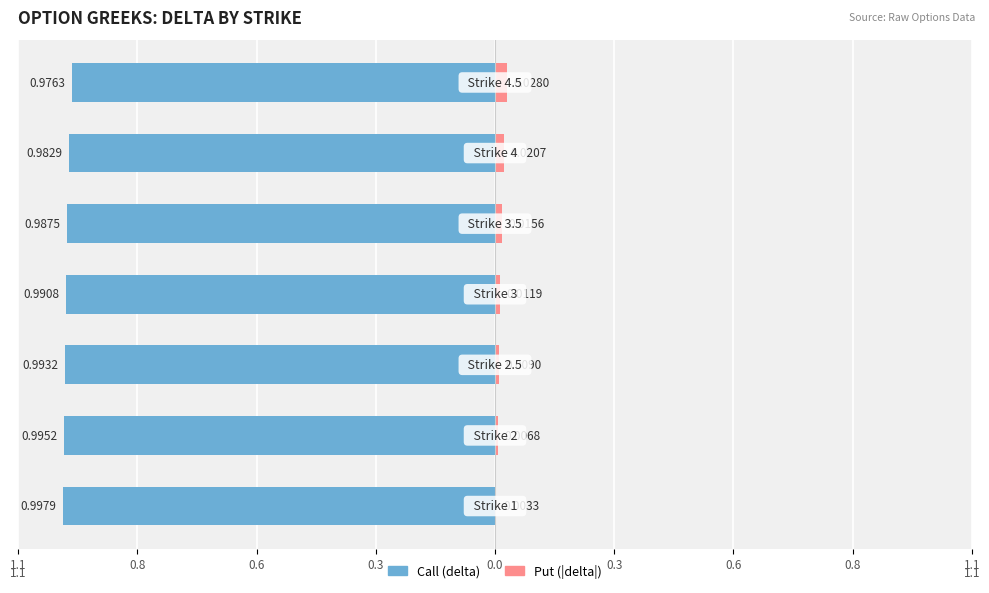

Reading left to right, list all the values displayed in this chart.

Call (delta): 1=1.0	2=1.0	2.5=1.0	3=1.0	3.5=1.0	4=1.0	4.5=1.0
Put (delta): 1=-0.0	2=-0.0	2.5=-0.0	3=-0.0	3.5=-0.0	4=-0.0	4.5=-0.0